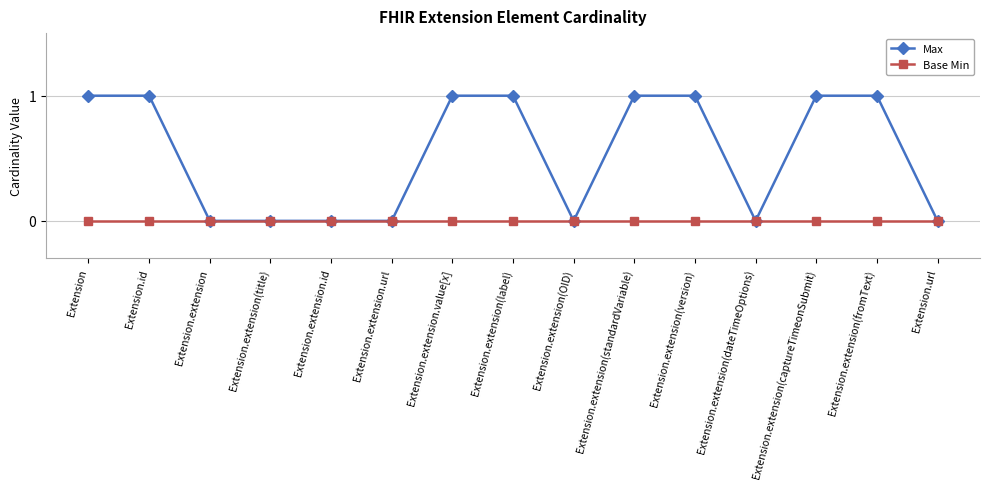

Rank the series by their average value, from lowest to highest.

Base Min, Max